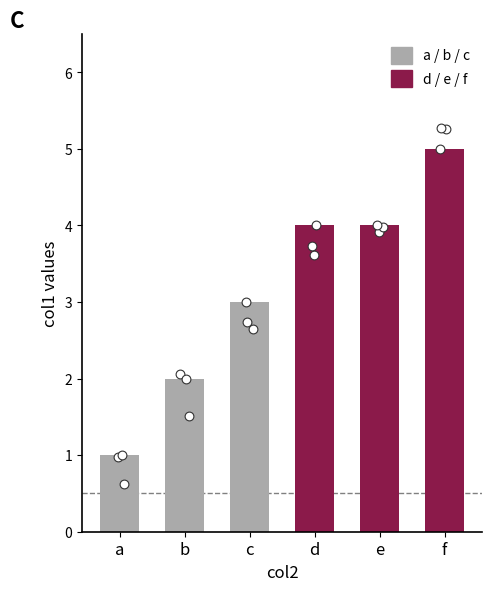

What is the change in value from a to e?

+3